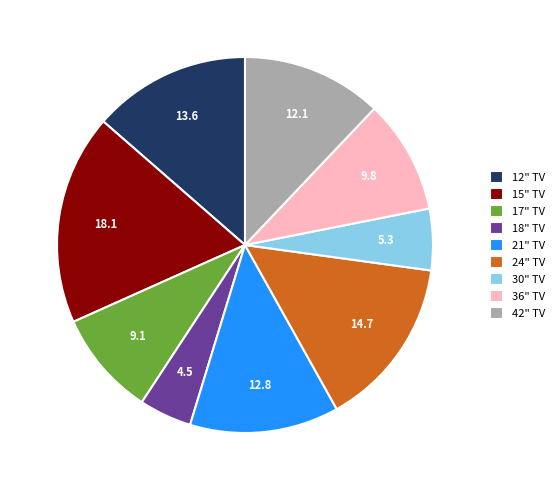

True or false: 15" TV accounts for 32% of the total.

False